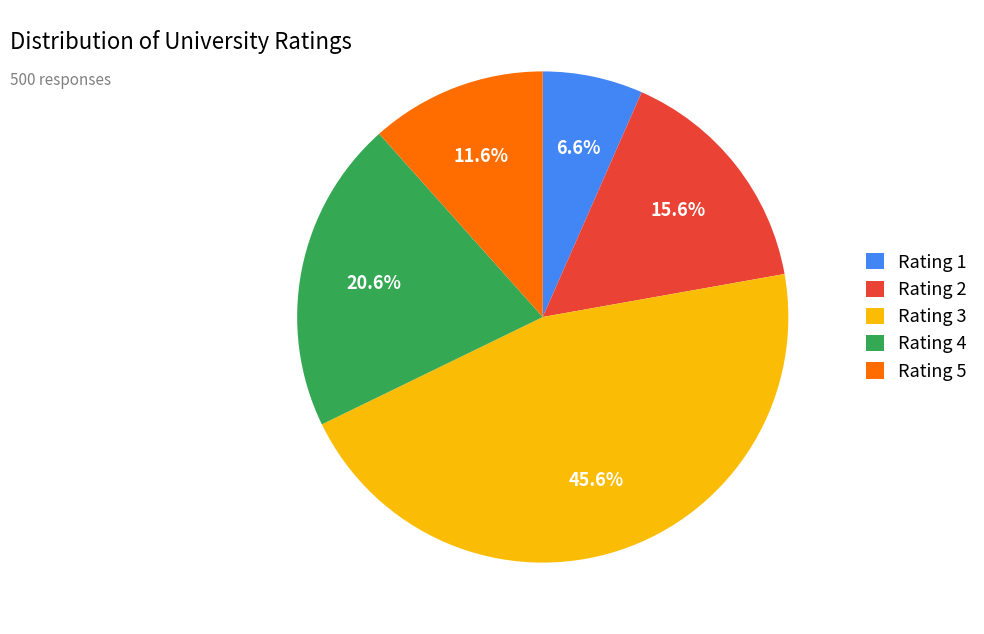

Rank the categories by value from lowest to highest.

Rating 1, Rating 5, Rating 2, Rating 4, Rating 3